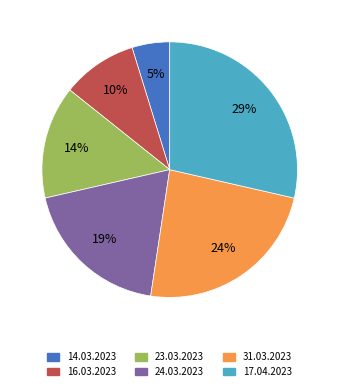

How many segments does this pie chart have?

6